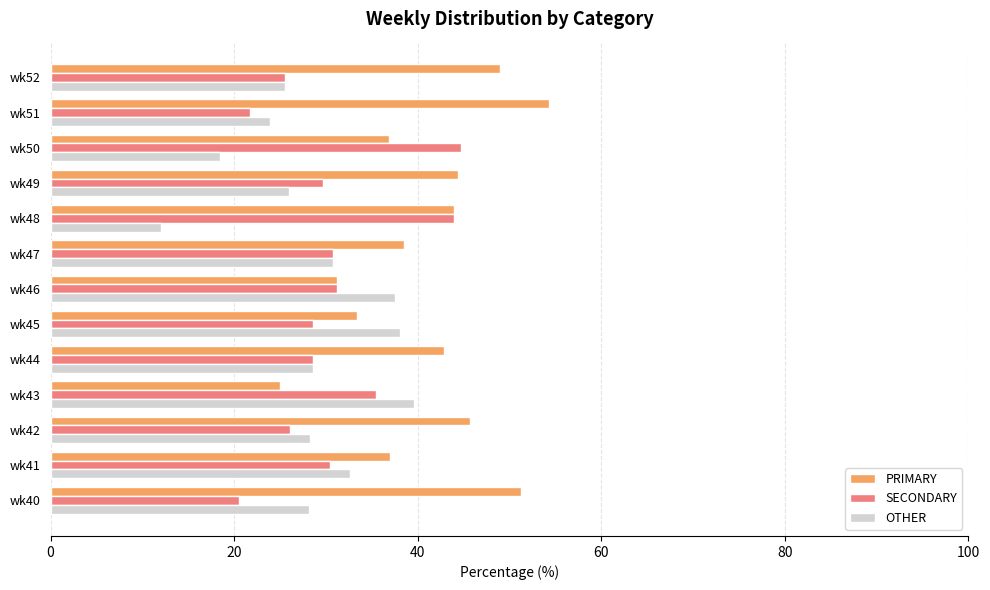

Which category has the highest value in the PRIMARY series?

wk51